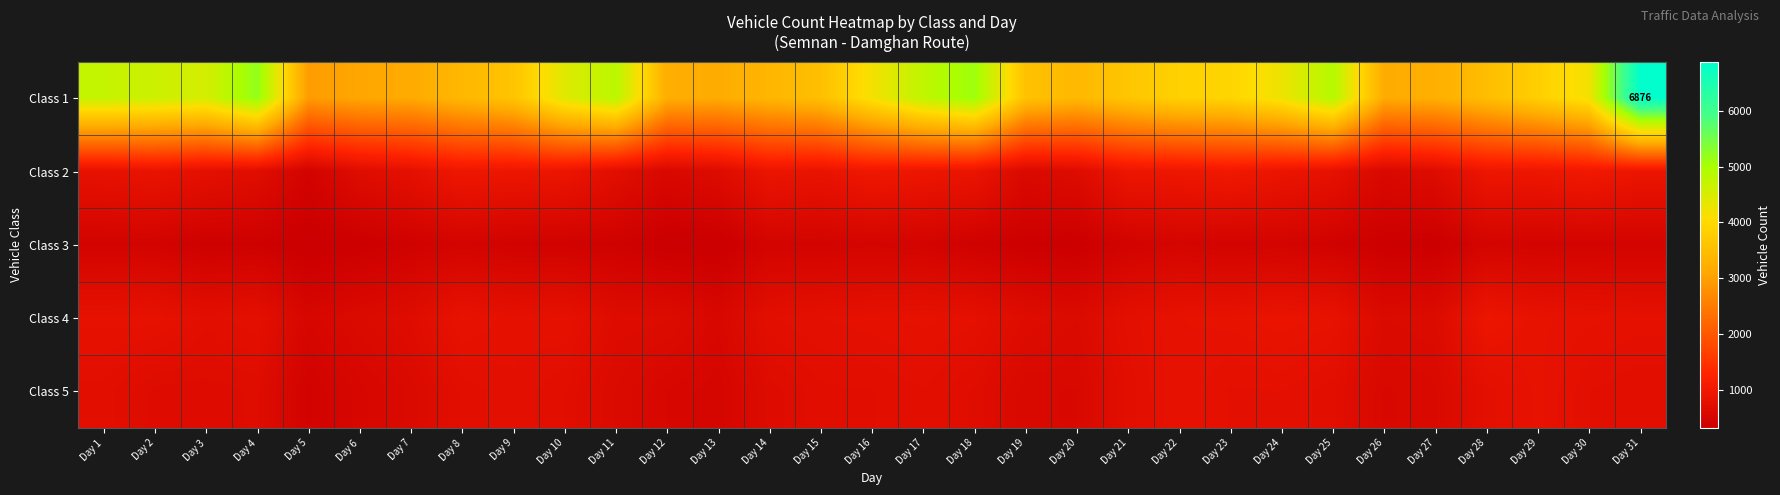

Is it true that Class 4 equals 628 at Day 26?

True